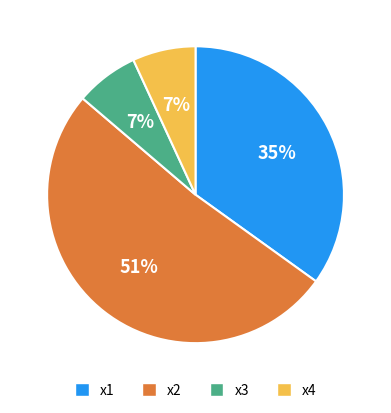

How many segments does this pie chart have?

4